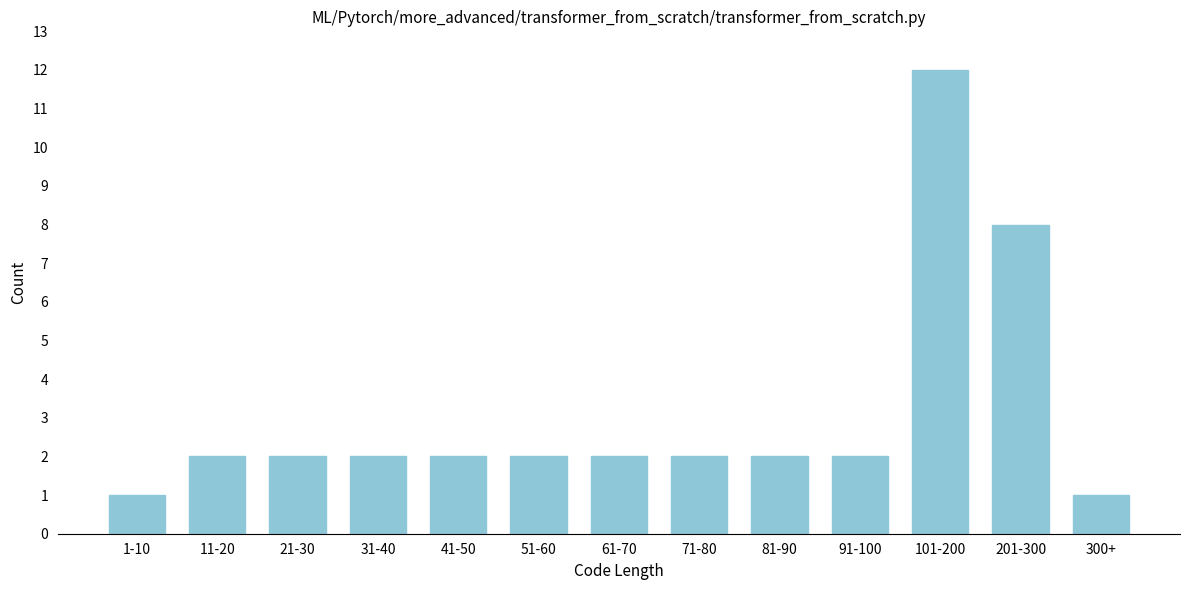

Reading left to right, list all the values displayed in this chart.

1	2	2	2	2	2	2	2	2	2	12	8	1